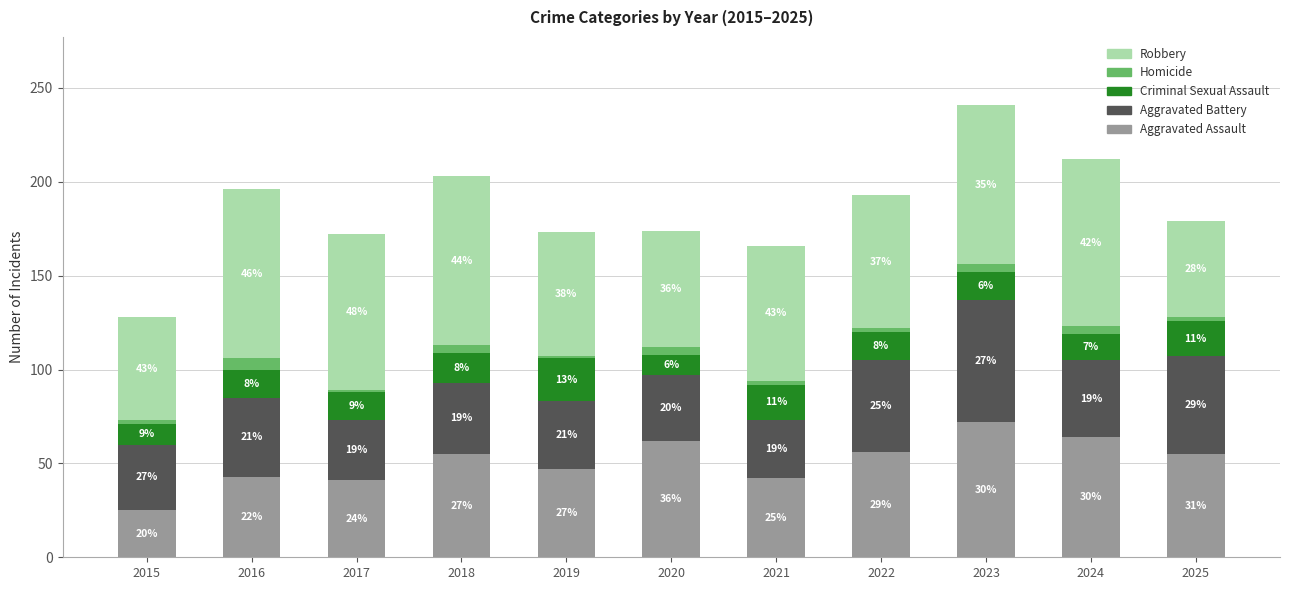

Does the chart contain stacked bars?

Yes